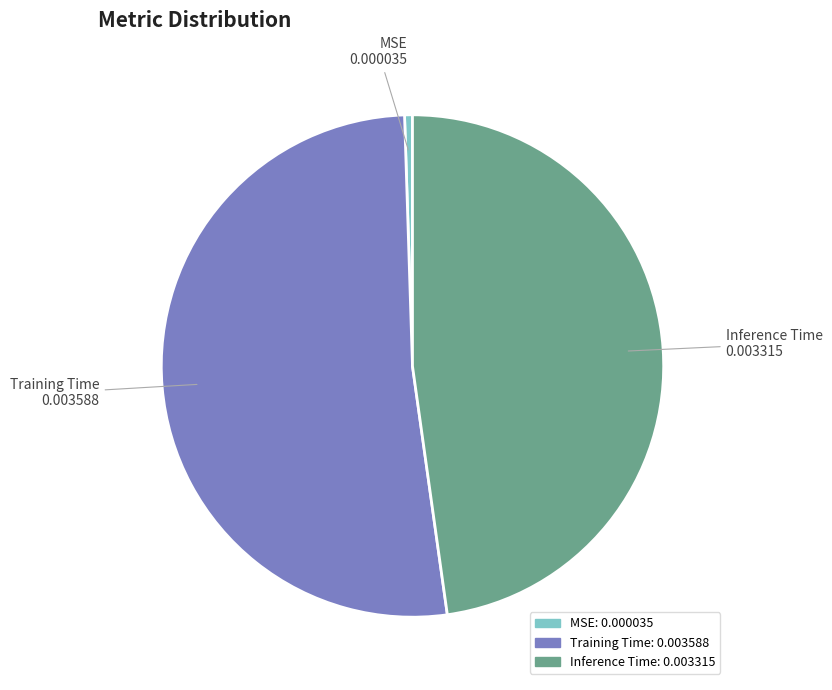

Rank the categories by value from lowest to highest.

MSE, Inference Time, Training Time